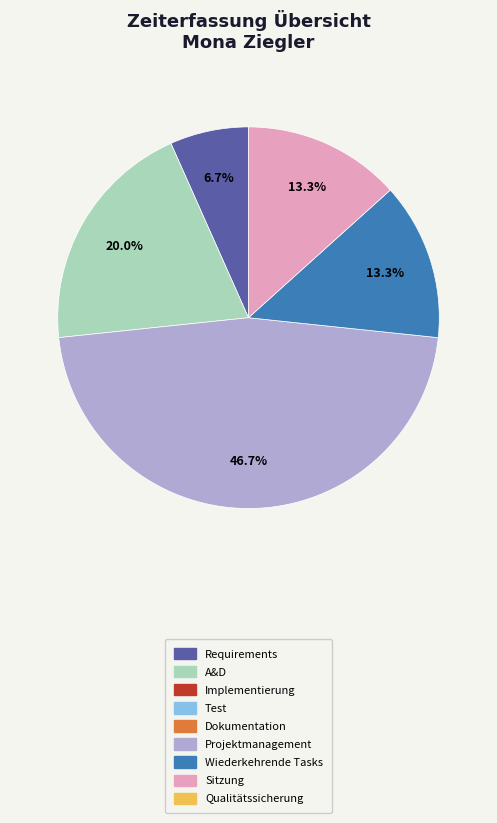

Is there any slice that represents more than half of the pie?

No